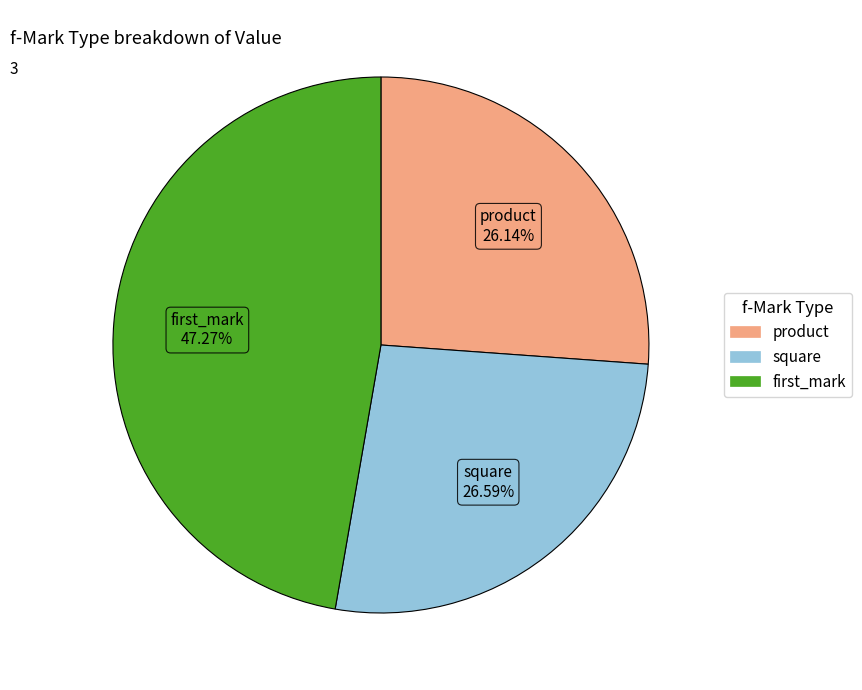

Is there a majority slice in this chart?

No